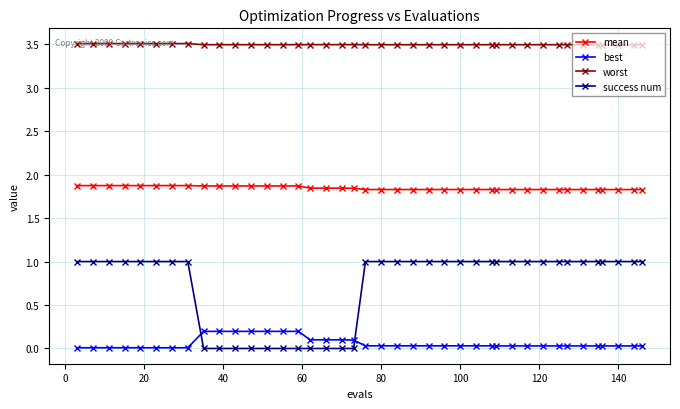

At how many categories does at least one series exceed 2?

40